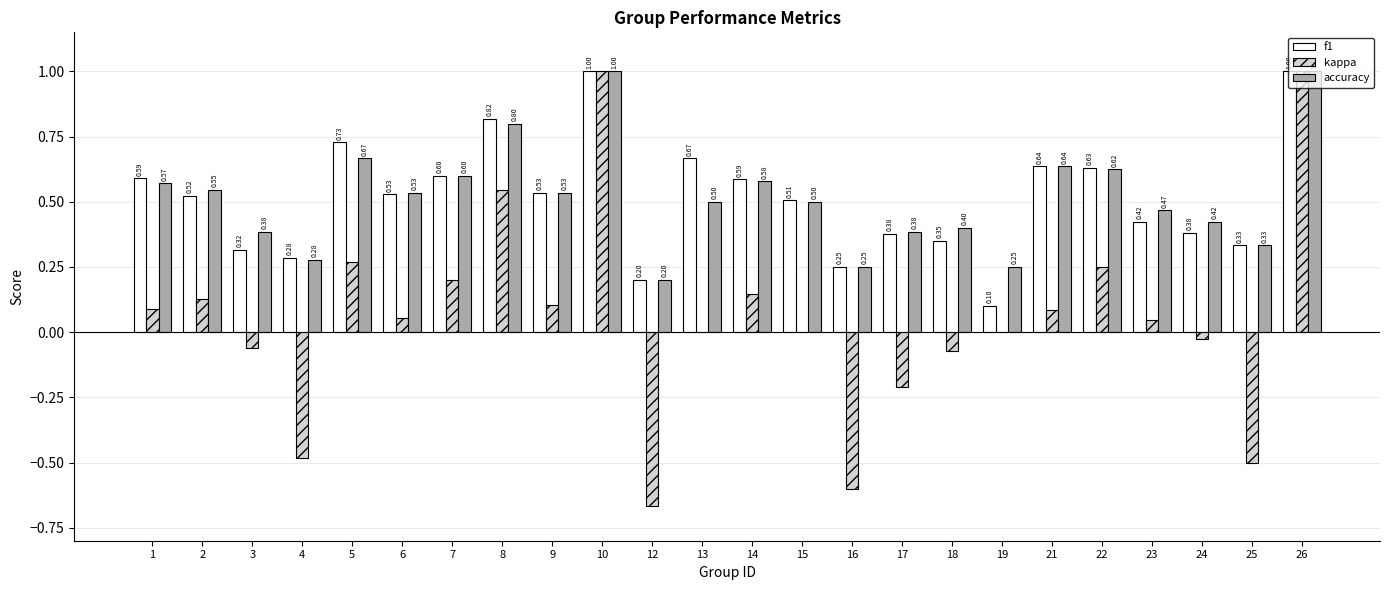

What is the sum of all f1 values?

12.4